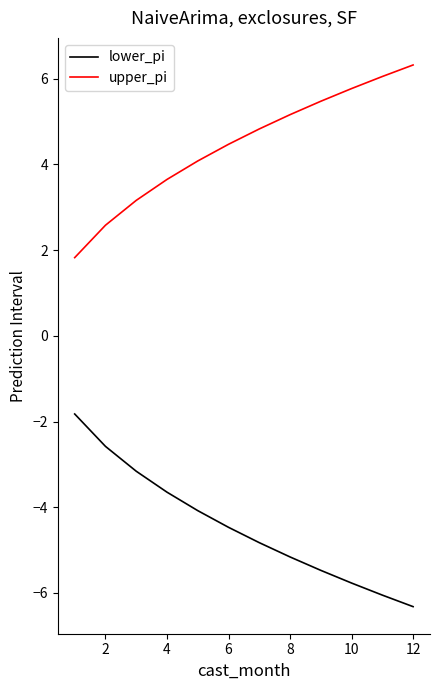

Which series has the largest total across all categories?

upper_pi